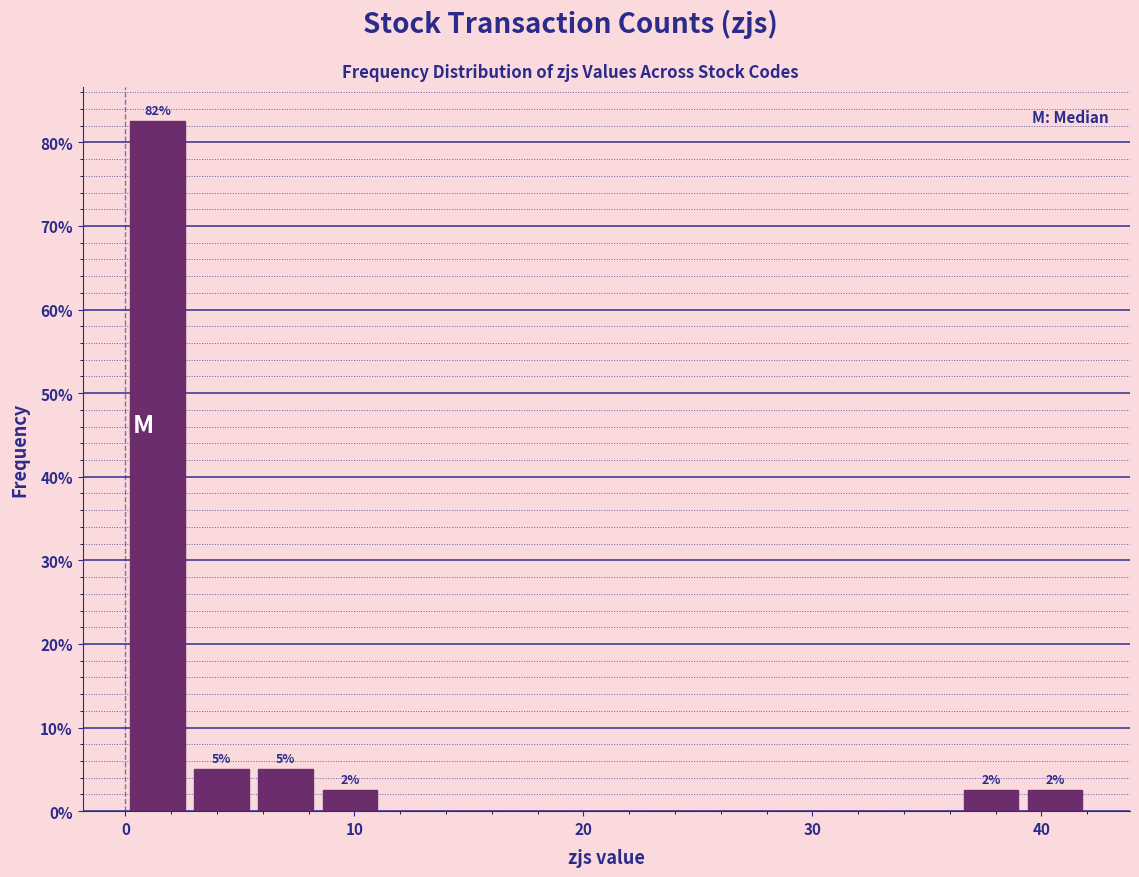

Read against the x-axis, roughly where is the centre of the tallest bar?

1